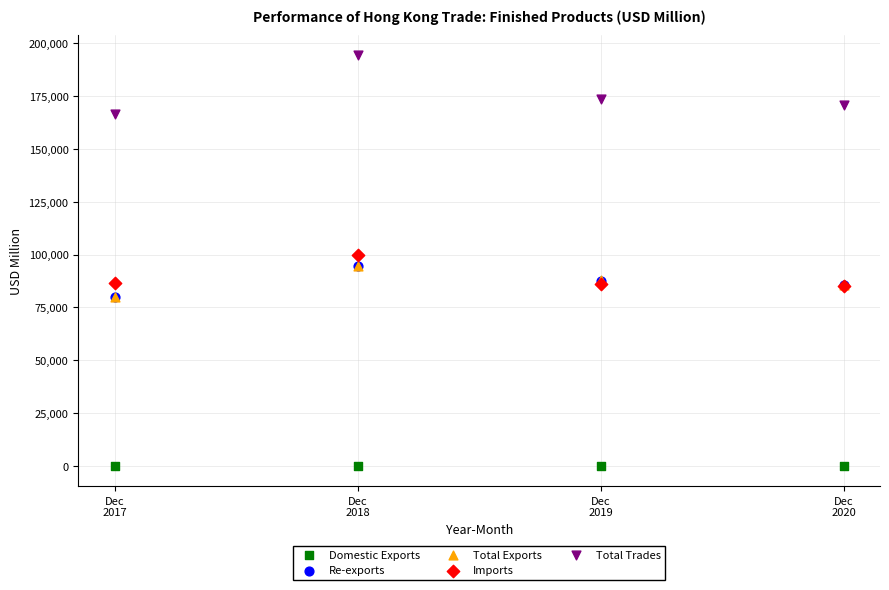

Which series reaches the minimum Y coordinate?

Domestic Exports